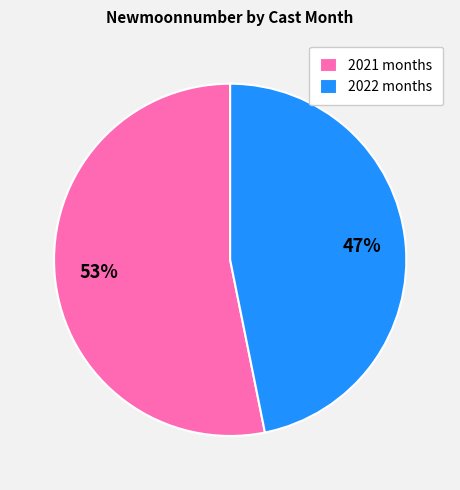

Is the sum of 2022 months and 2021 months greater than half?

Yes